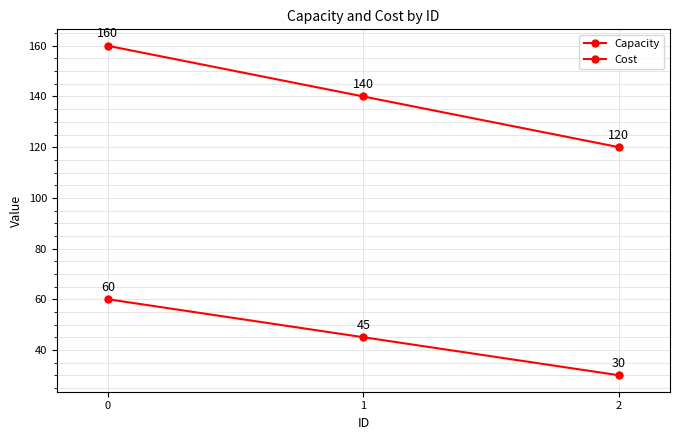

Is this an area chart (filled region under the line)?

No